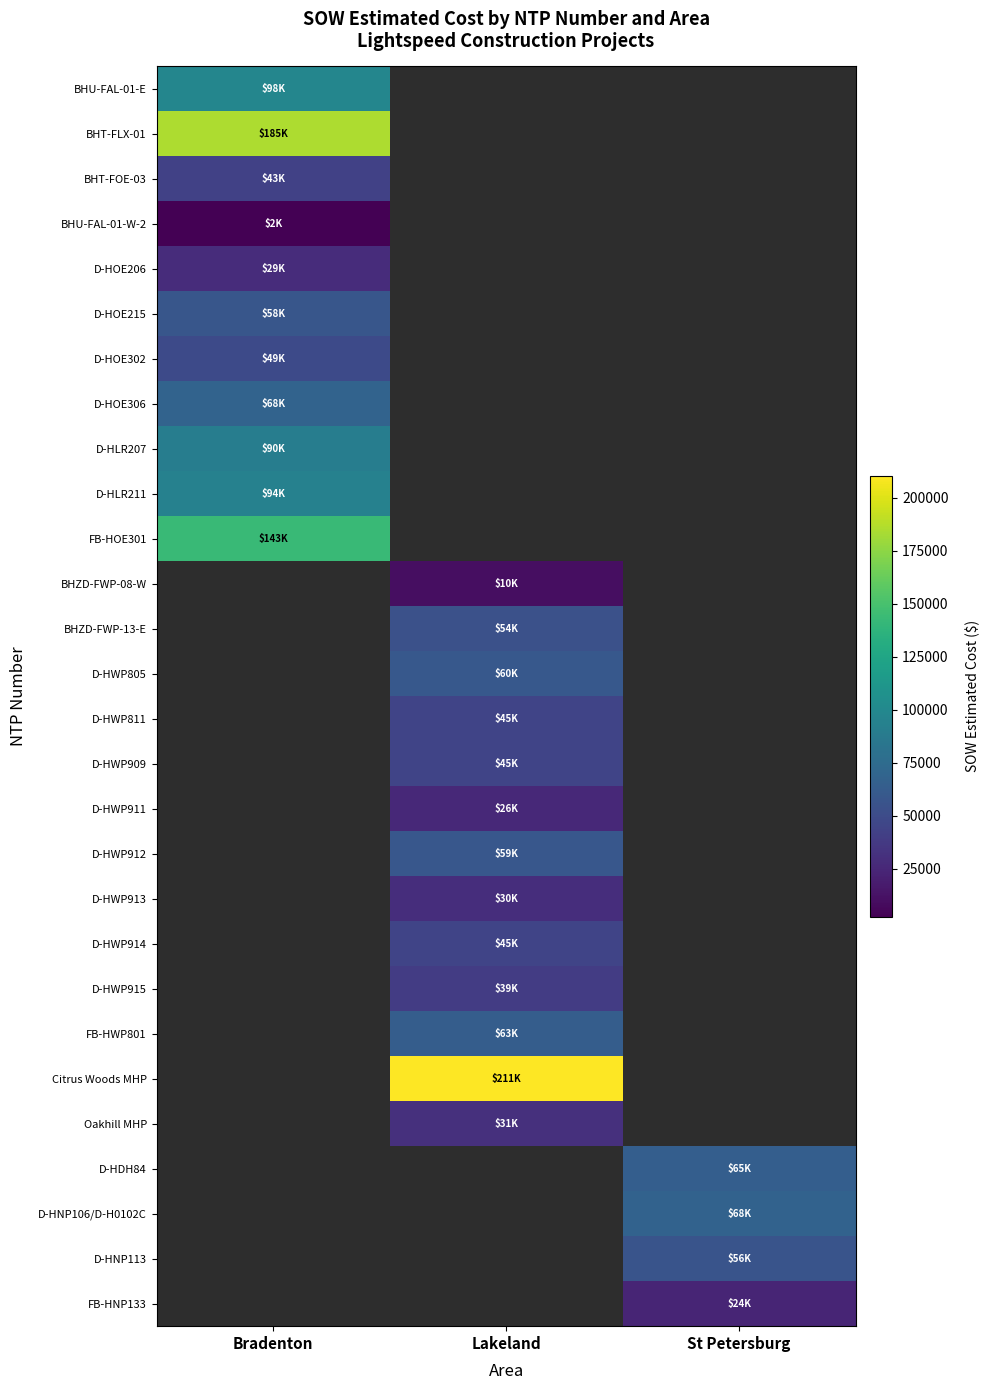

Is it true that BHU-FAL-01-E equals 98170.1 at Bradenton?

True